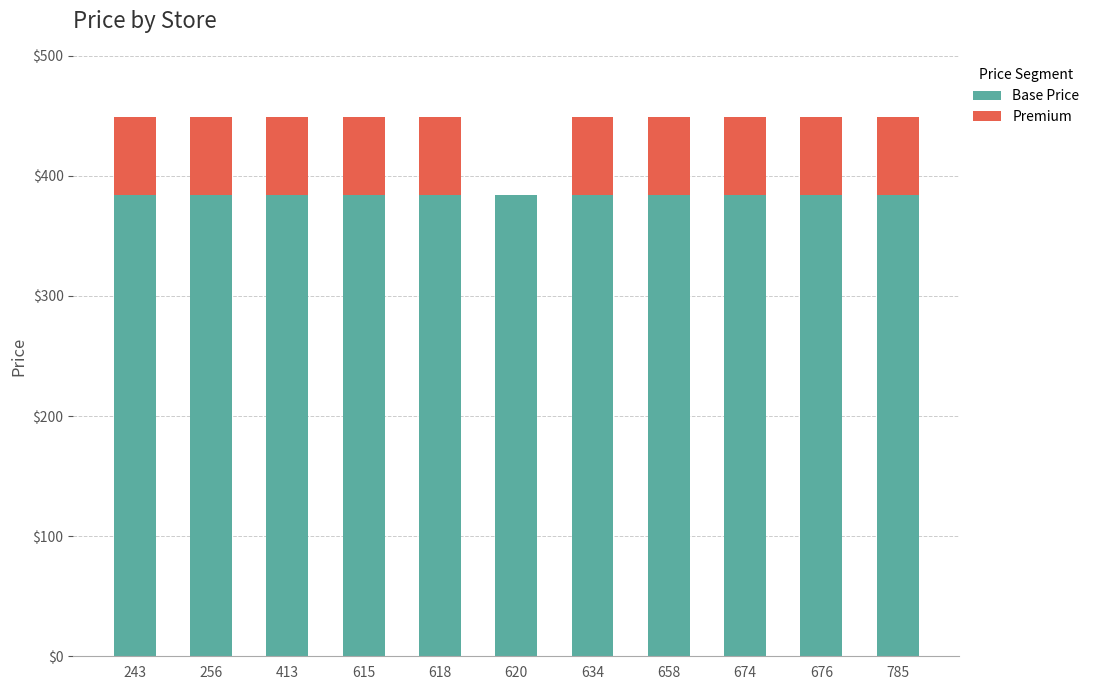

What is the total value across all series at 256?

449.0